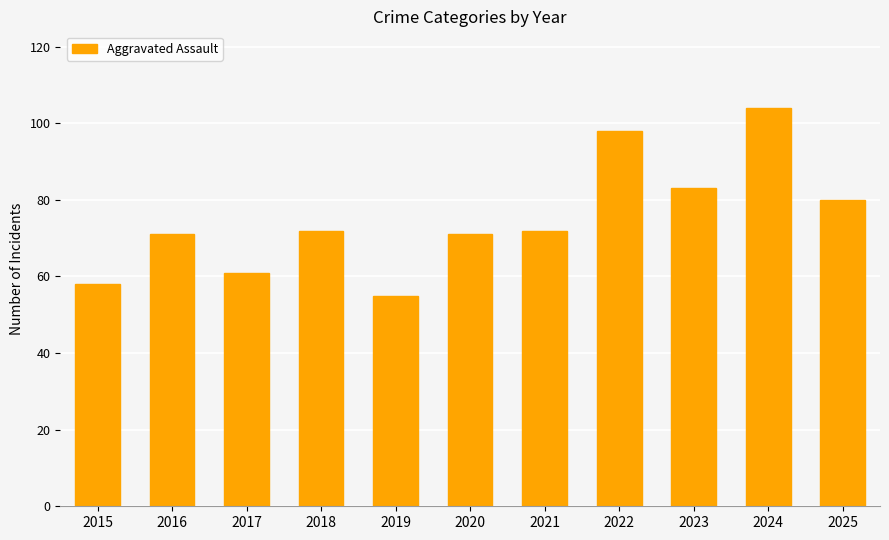

What is the difference between the values at 2024 and 2017?

43